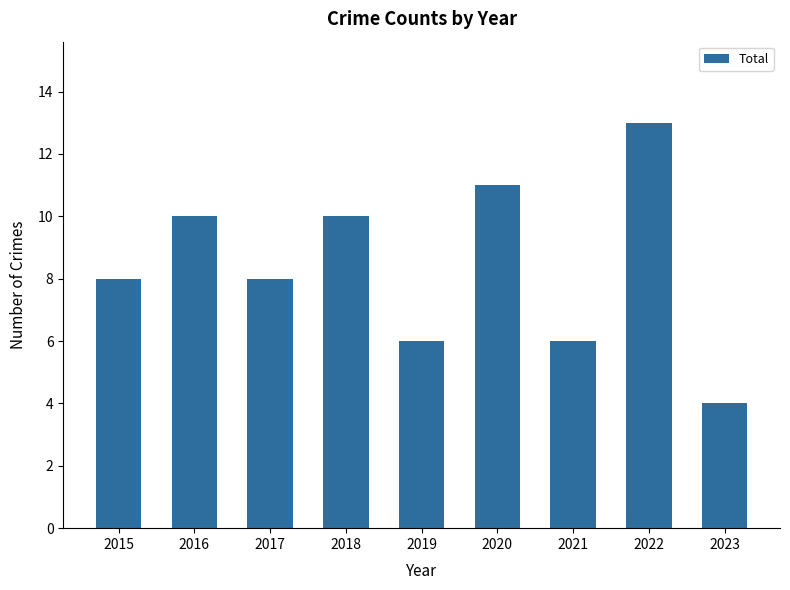

Read the value at 2021.

6